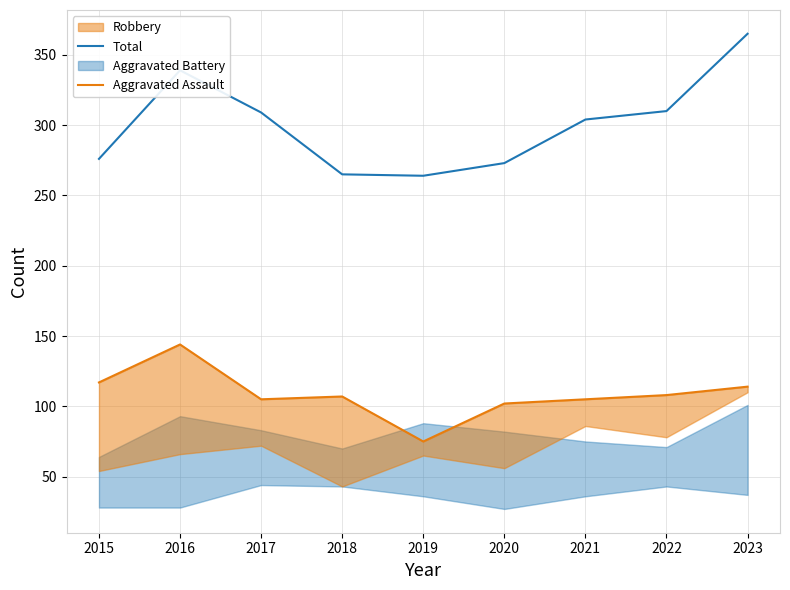

How many data points in Aggravated Assault are above 107?

4